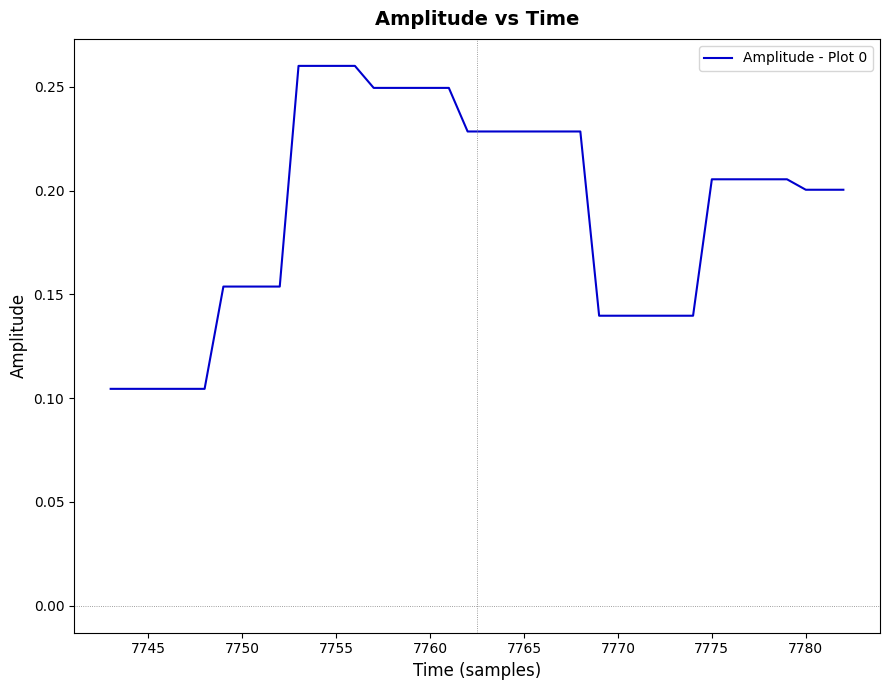

Is this an area chart (filled region under the line)?

No